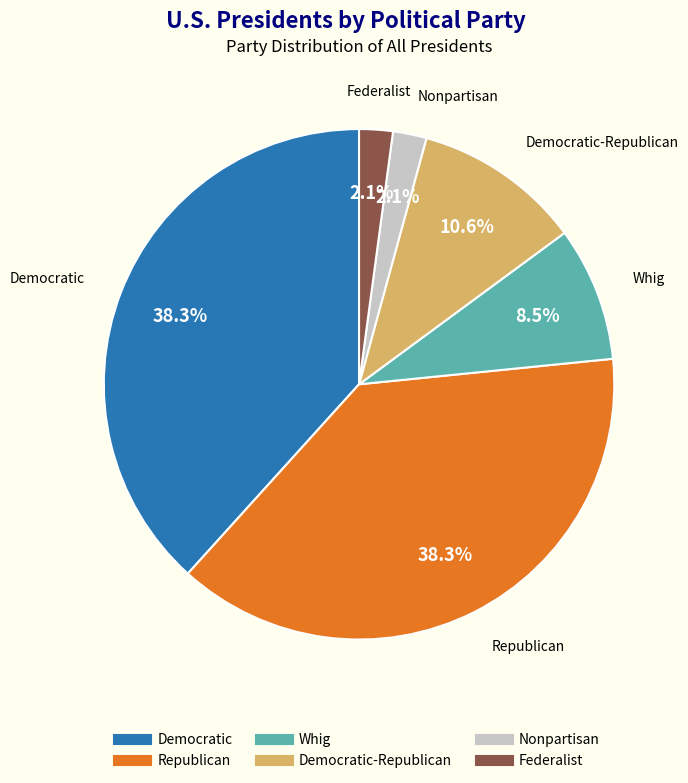

Does any single category account for the majority?

No